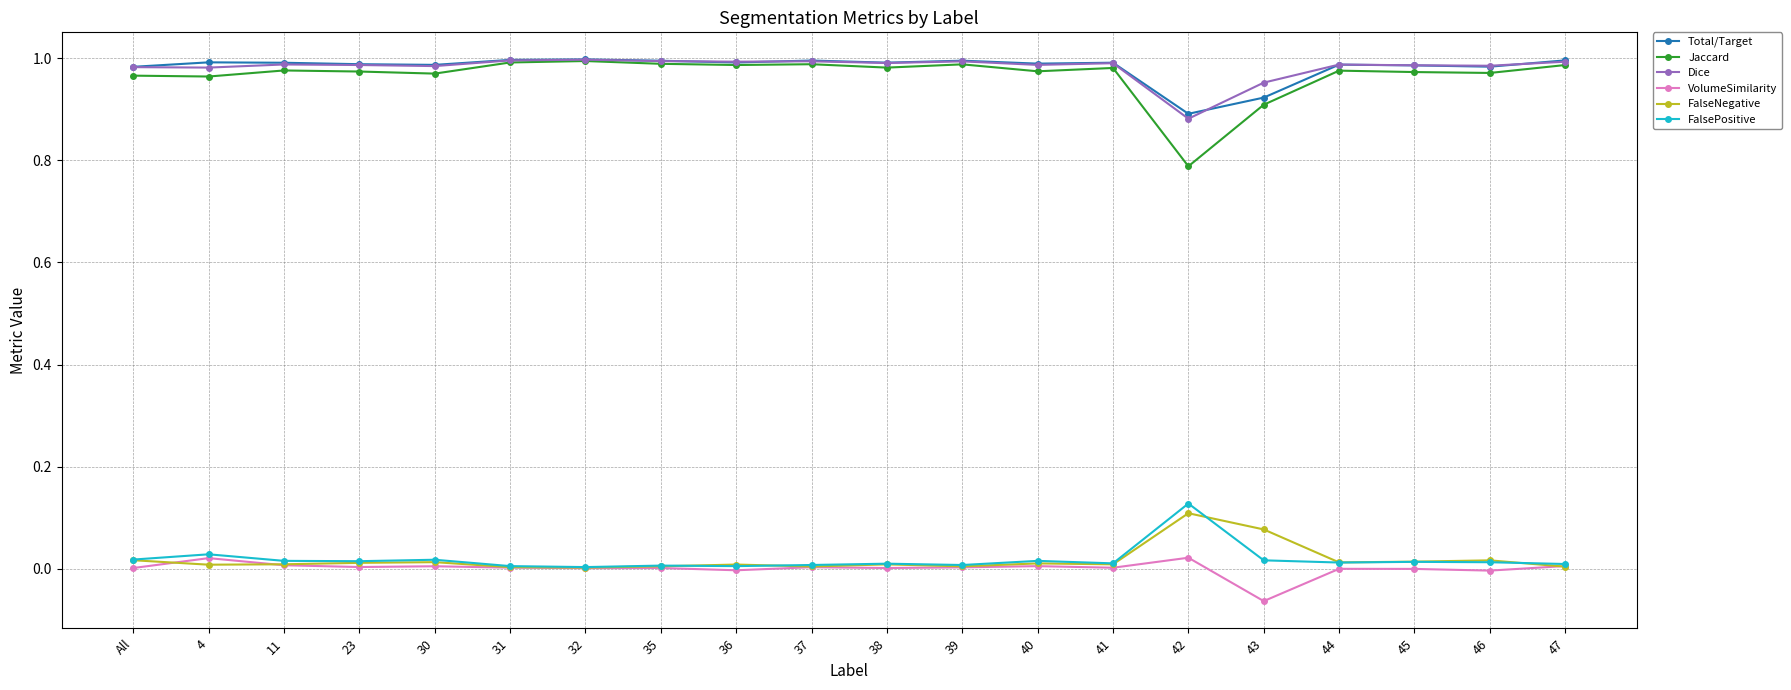

At which label does Dice reach its minimum?

42